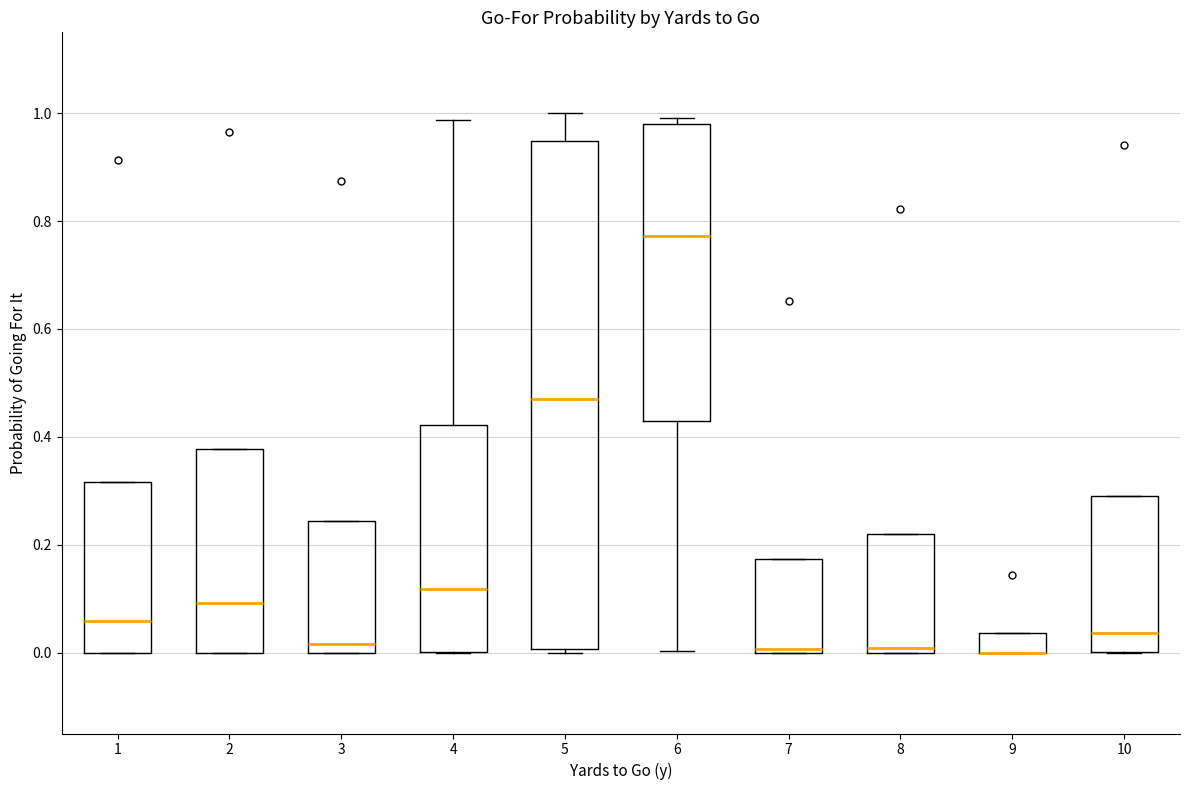

Reading left to right, transcribe this box plot: for each box, give where its median line is, the range the box spans, and where its two whiskers end, as read against the y-axis. The values are not printed on the chart, so give them approximately, as read against the axis.

1: median 0.06, box 0.00 to 0.32, whiskers 0.00 to 0.32
2: median 0.10, box 0.00 to 0.38, whiskers 0.00 to 0.38
3: median 0.02, box 0.00 to 0.24, whiskers 0.00 to 0.24
4: median 0.12, box 0.00 to 0.42, whiskers 0.00 to 0.98
5: median 0.48, box 0.00 to 0.94, whiskers 0.00 (just below the box's lower edge) to 1.00
6: median 0.78, box 0.42 to 0.98, whiskers 0.00 to 1.00
7: median 0.00 (just above the box's lower edge), box 0.00 to 0.18, whiskers 0.00 to 0.18
8: median 0.00 (just above the box's lower edge), box 0.00 to 0.22, whiskers 0.00 to 0.22
9: median 0.00 (drawn on the box's lower edge), box 0.00 to 0.04, whiskers 0.00 to 0.04
10: median 0.04, box 0.00 to 0.28, whiskers 0.00 to 0.28